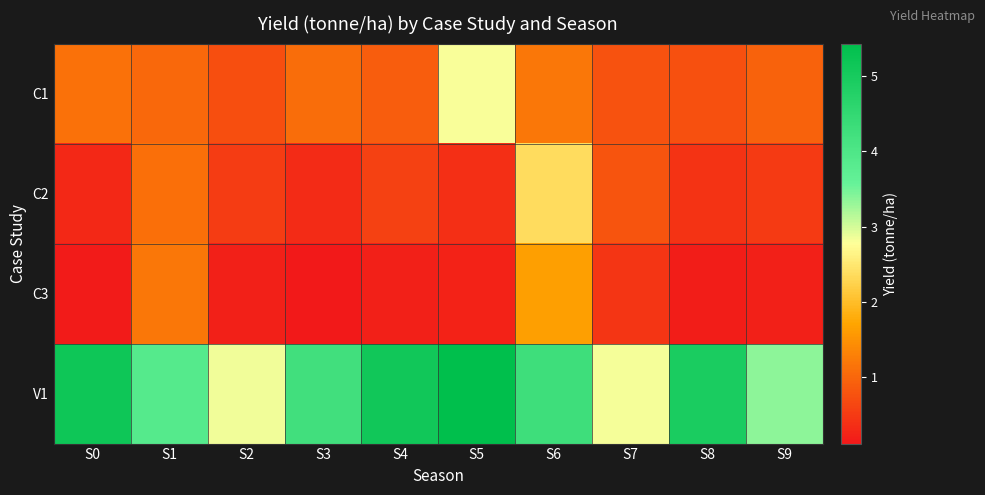

Reading right to left, list all the values displayed in this chart.

C1: S9=1.0	S8=0.7	S7=0.8	S6=1.2	S5=2.8	S4=0.9	S3=1.1	S2=0.7	S1=1.0	S0=1.1
C2: S9=0.5	S8=0.4	S7=0.8	S6=2.4	S5=0.4	S4=0.6	S3=0.3	S2=0.5	S1=1.1	S0=0.3
C3: S9=0.2	S8=0.2	S7=0.4	S6=1.6	S5=0.2	S4=0.2	S3=0.1	S2=0.2	S1=1.2	S0=0.1
V1: S9=3.4	S8=4.9	S7=2.8	S6=4.3	S5=5.4	S4=5.1	S3=4.2	S2=2.8	S1=3.9	S0=5.2